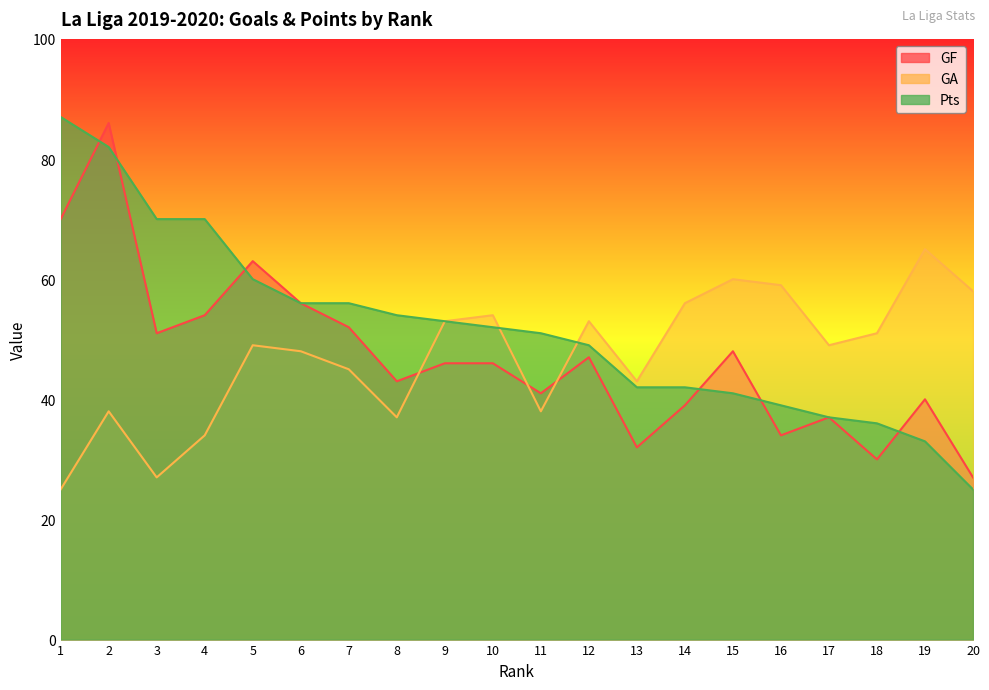

What is the difference between the highest and lowest values at 4?

36